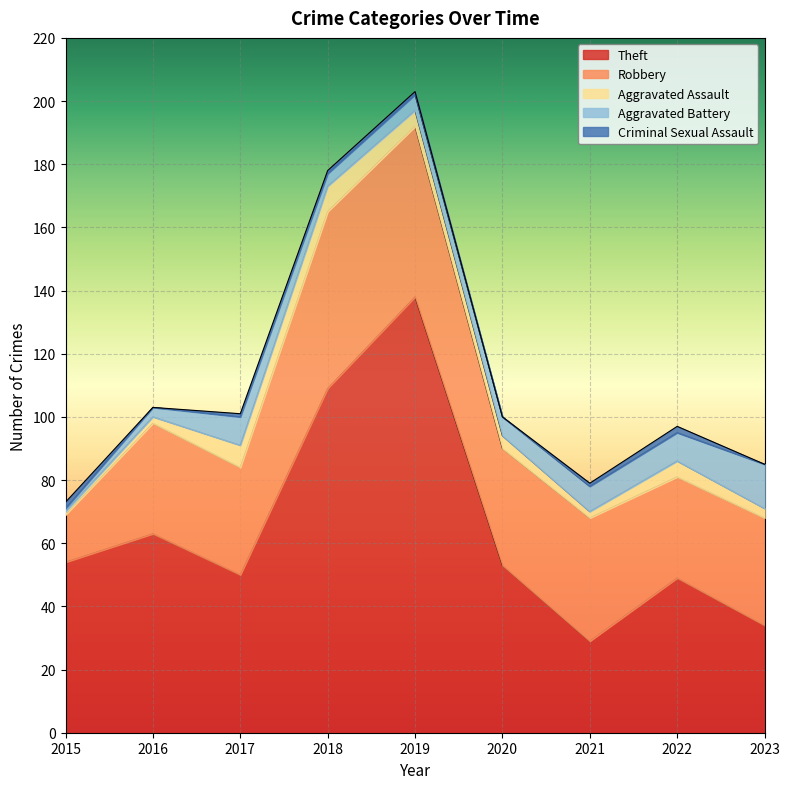

Is it true that Aggravated Assault equals 4 at 2020?

True